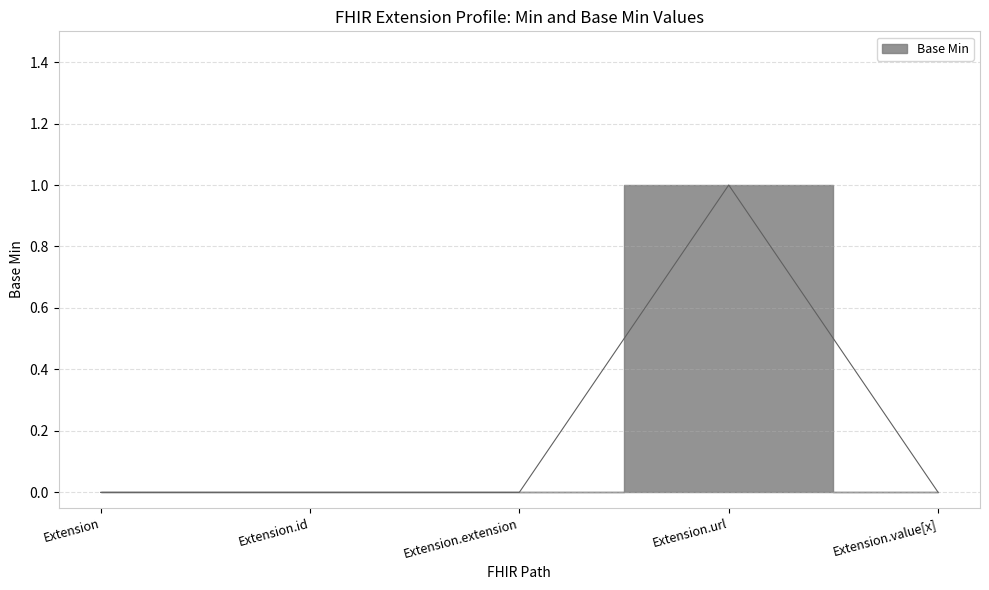

Rank the categories by value from lowest to highest.

Extension, Extension.id, Extension.extension, Extension.value[x], Extension.url